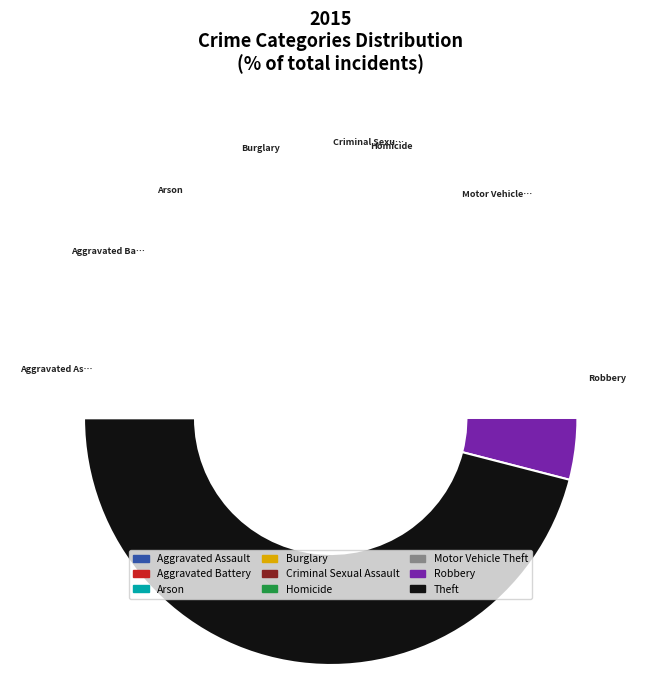

What is the change in value from Arson to Burglary?

+163